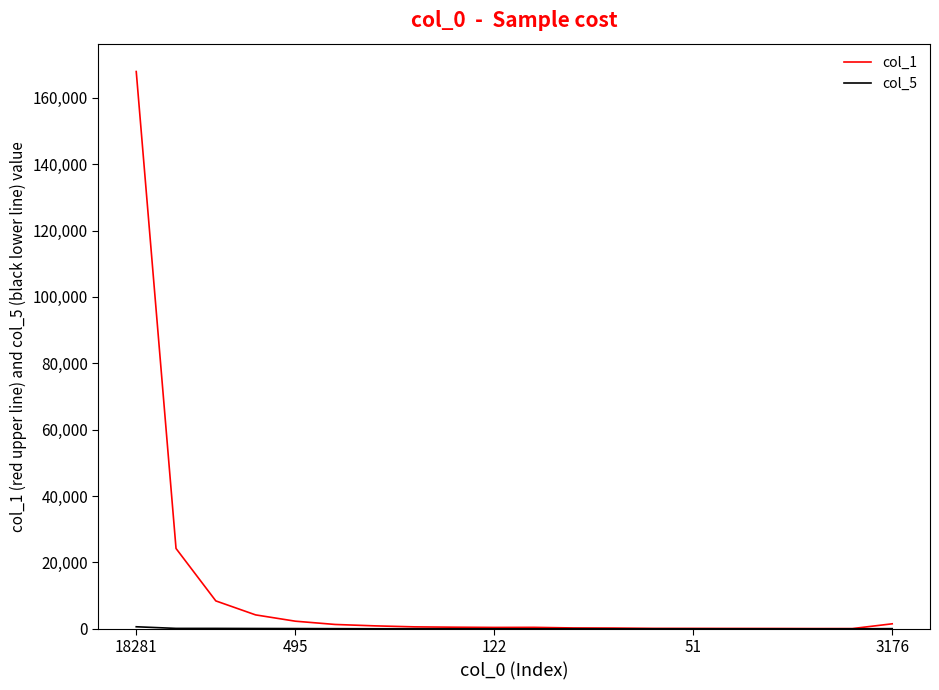

Which series has the largest total across all categories?

col_1